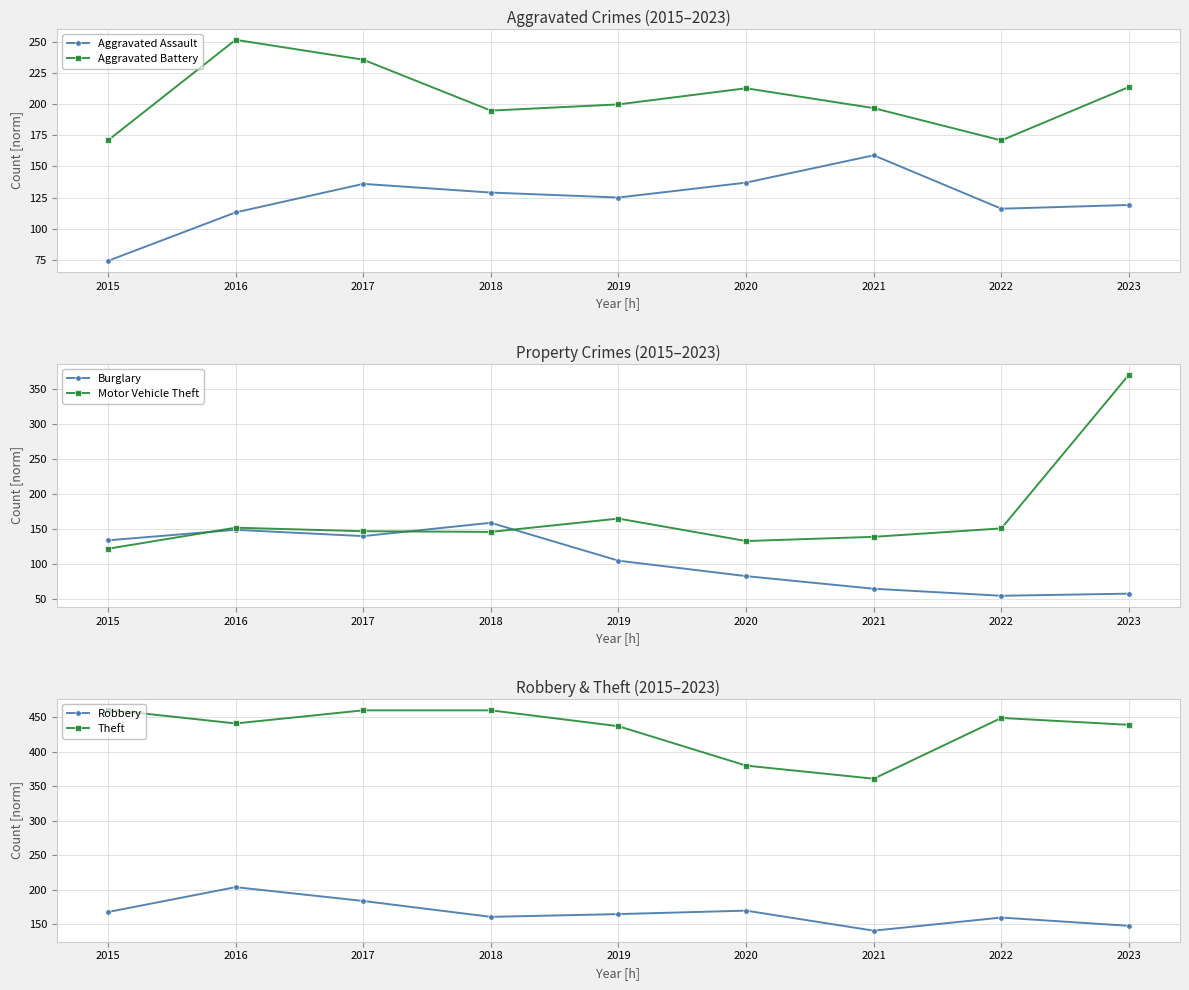

Reading left to right, list all the values displayed in this chart.

Aggravated Assault: 74	113	136	129	125	137	159	116	119
Aggravated Battery: 171	252	236	195	200	213	197	171	214
Burglary: 134	149	140	159	105	83	65	55	58
Motor Vehicle Theft: 122	152	147	146	165	133	139	151	370
Robbery: 168	204	184	161	165	170	141	160	148
Theft: 461	441	460	460	437	380	361	449	439